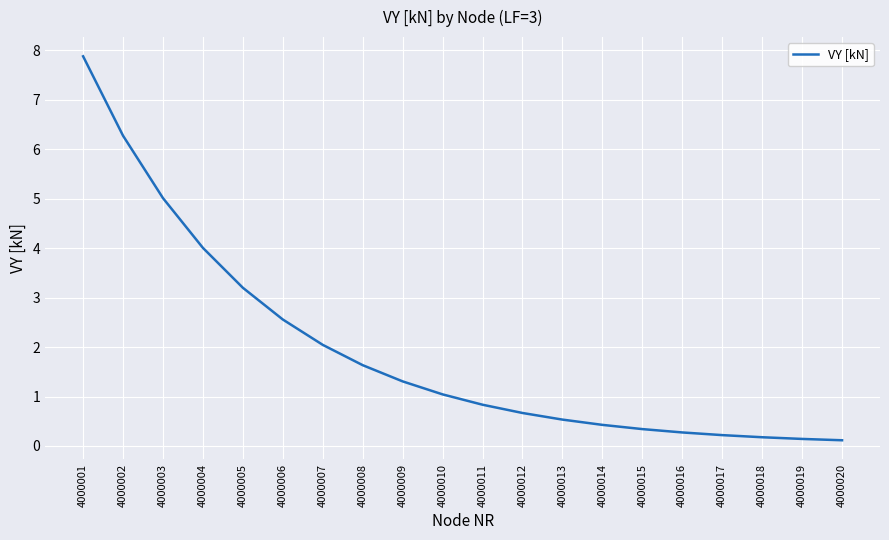

The chart shows a value of 1.3 at 4000004. True or false?

False